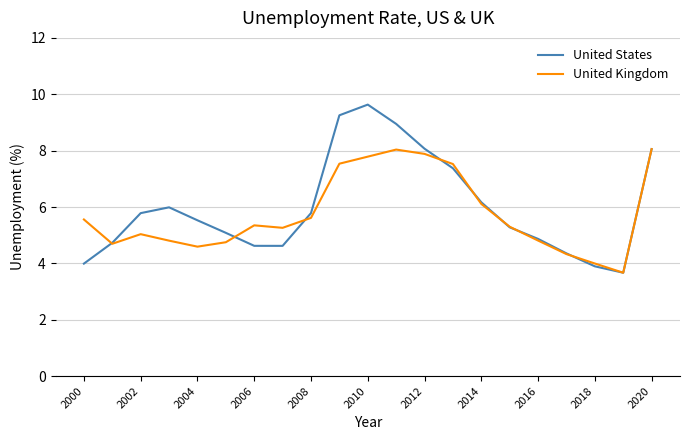

How many lines are shown in the chart?

2